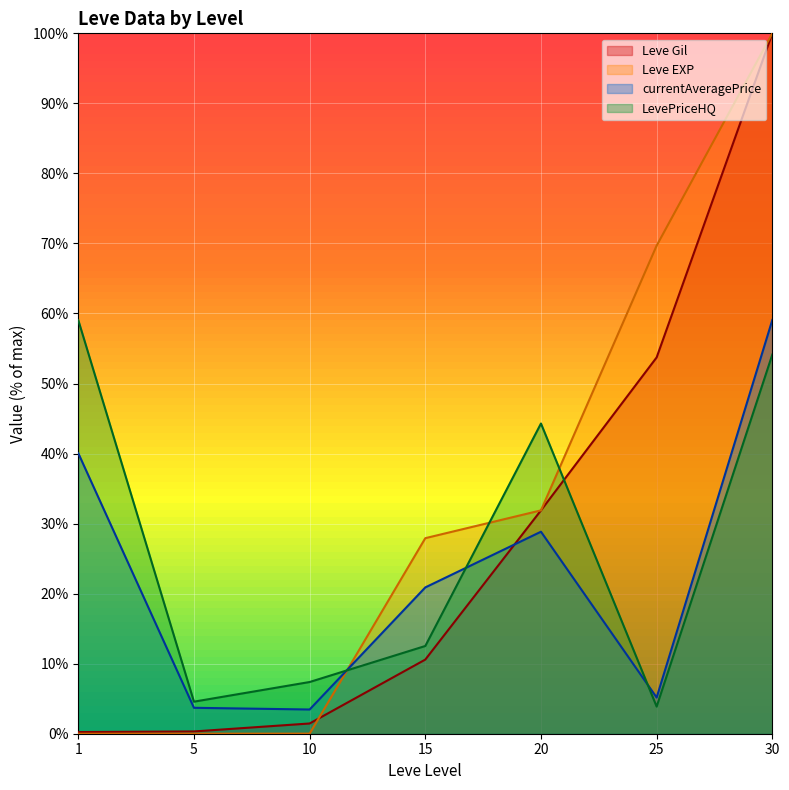

How many data points does each series have?

7